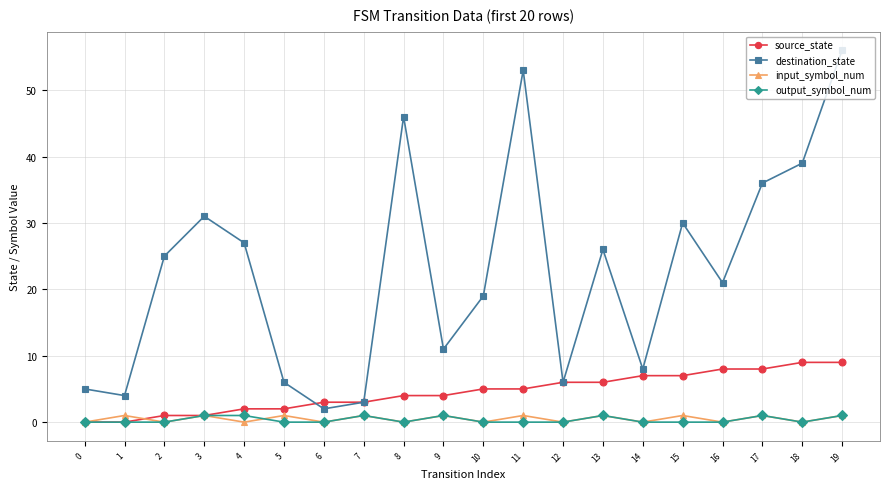

What is the approximate value of output_symbol_num at 19?

1